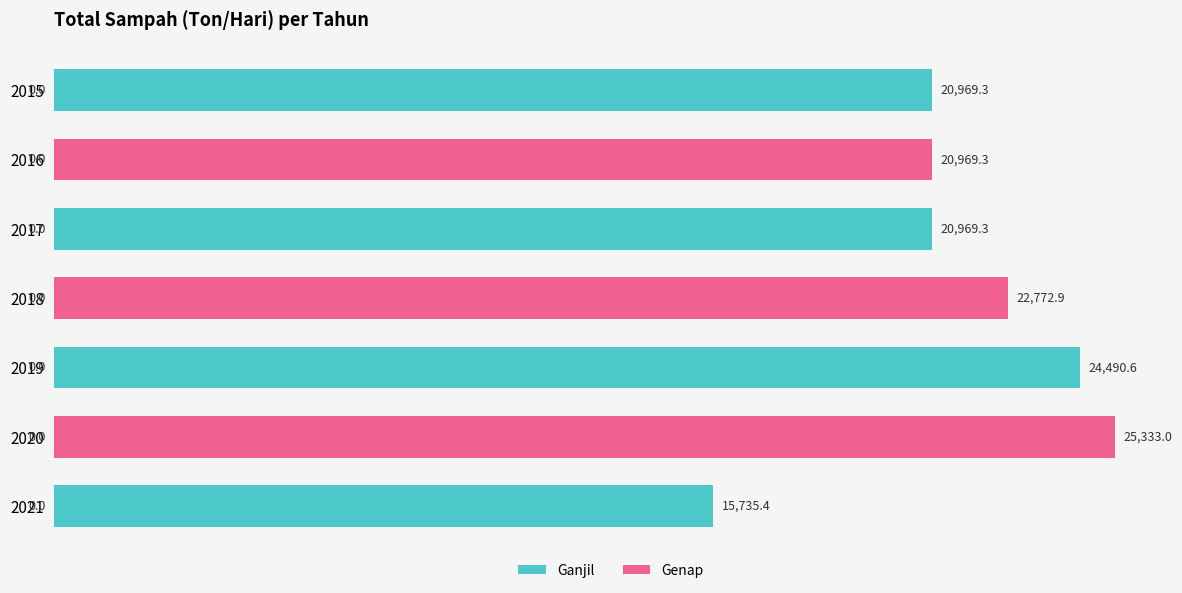

Reading top to bottom, what are all the values shown in this chart?

2015=20969.3	2016=20969.3	2017=20969.3	2018=22772.9	2019=24490.6	2020=25333.0	2021=15735.4